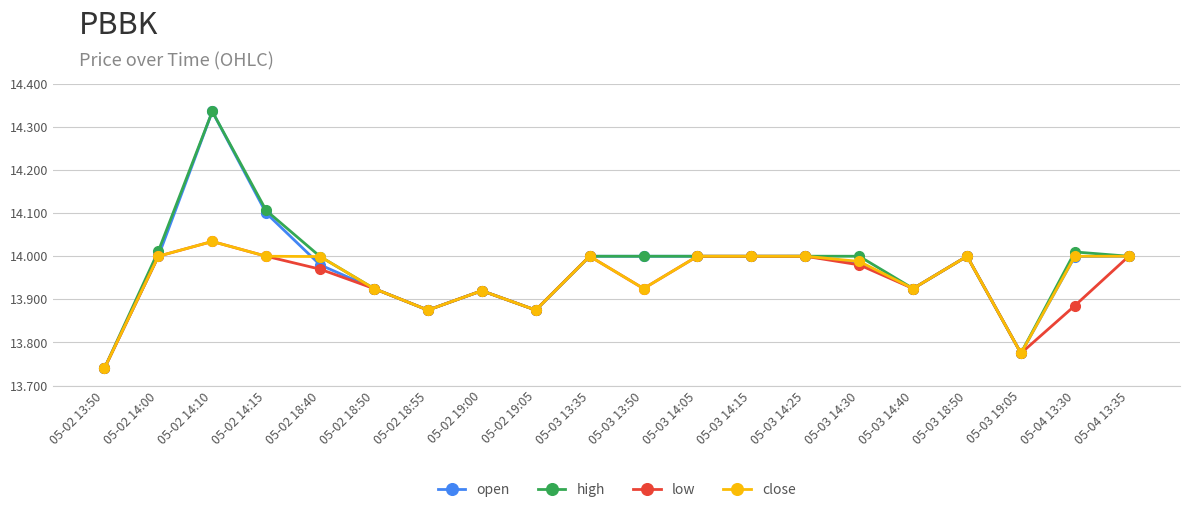

At which category is the sum across all series the highest?

05-02 14:10